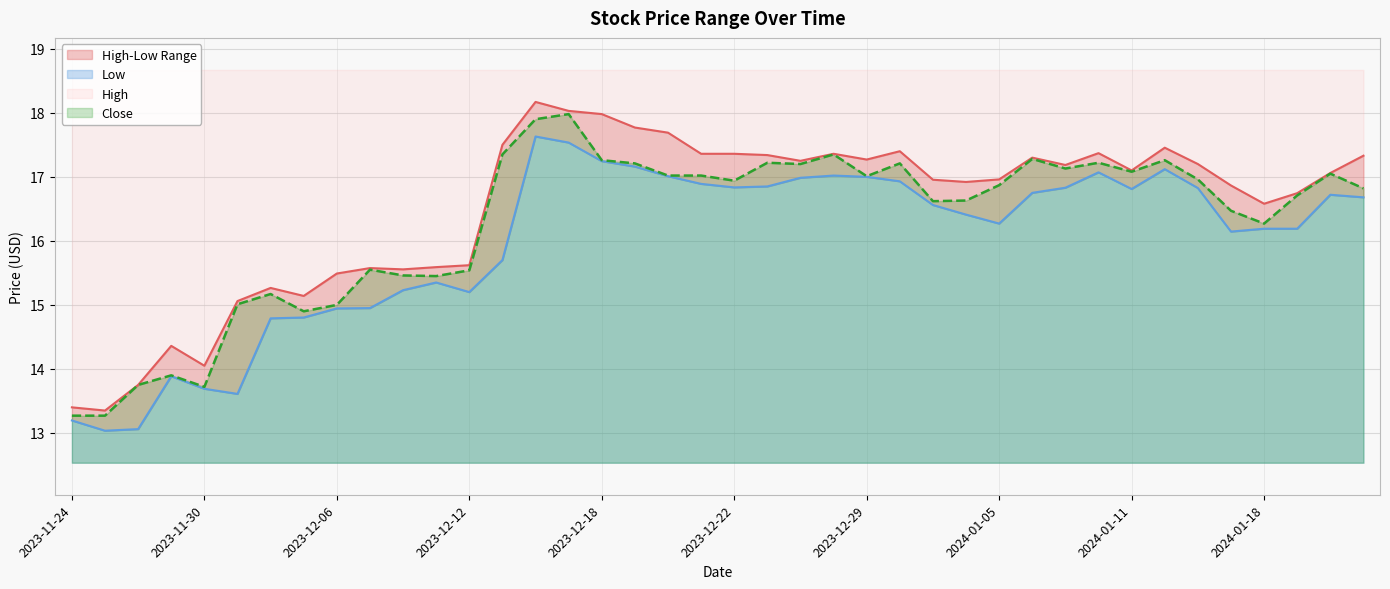

Is it true that Close equals 17.1 at 2024-01-11?

True